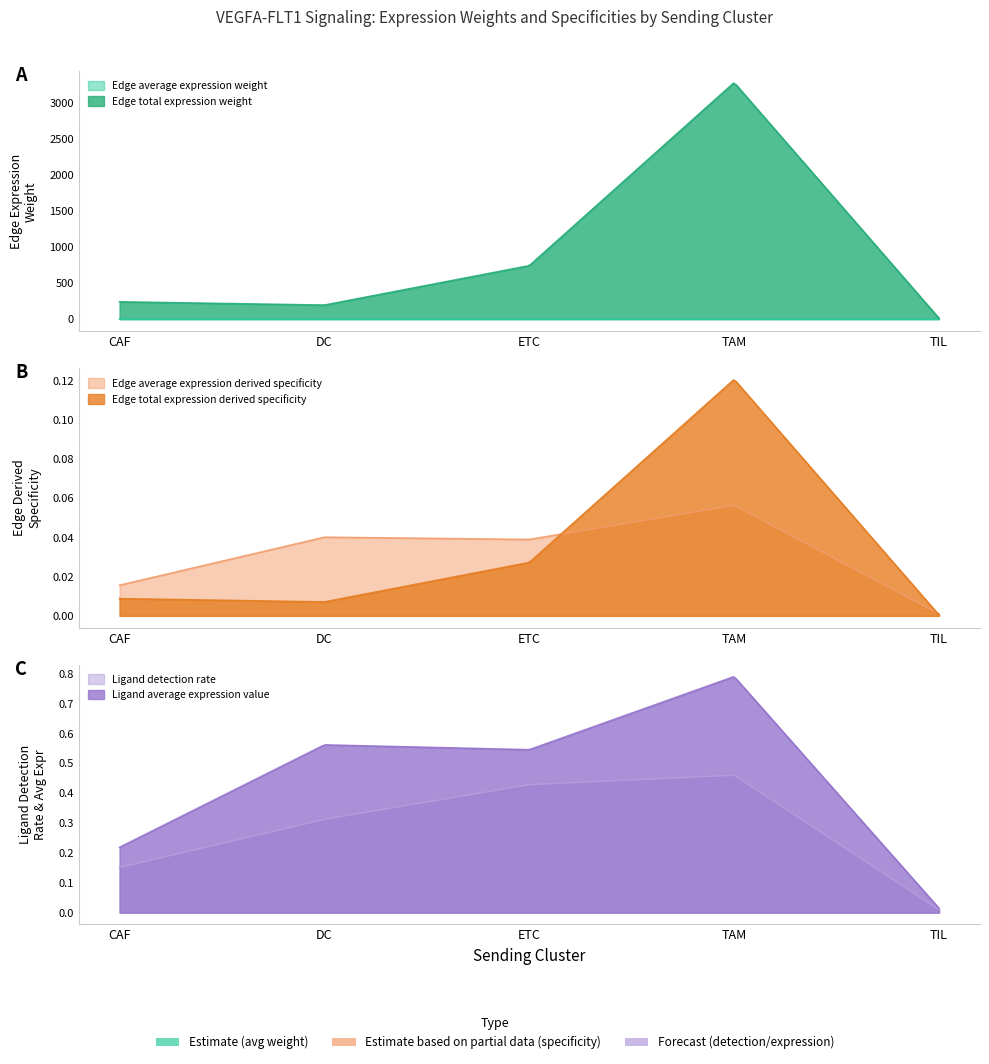

Where is Edge average expression derived specificity nearest to the value 0?

TIL